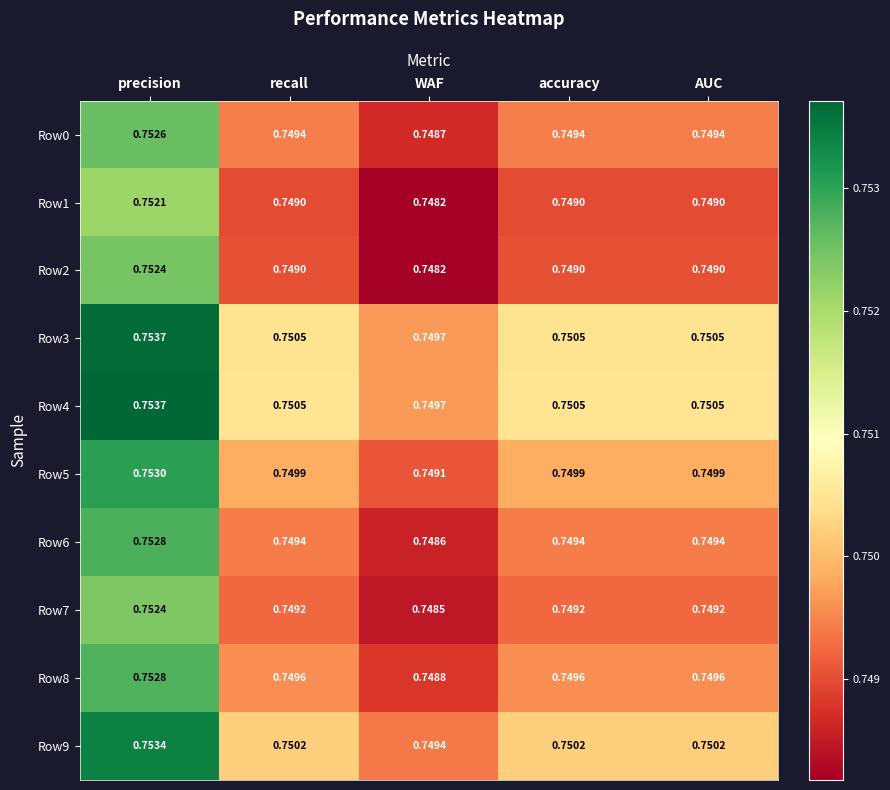

At which label does Row0 reach its peak?

precision